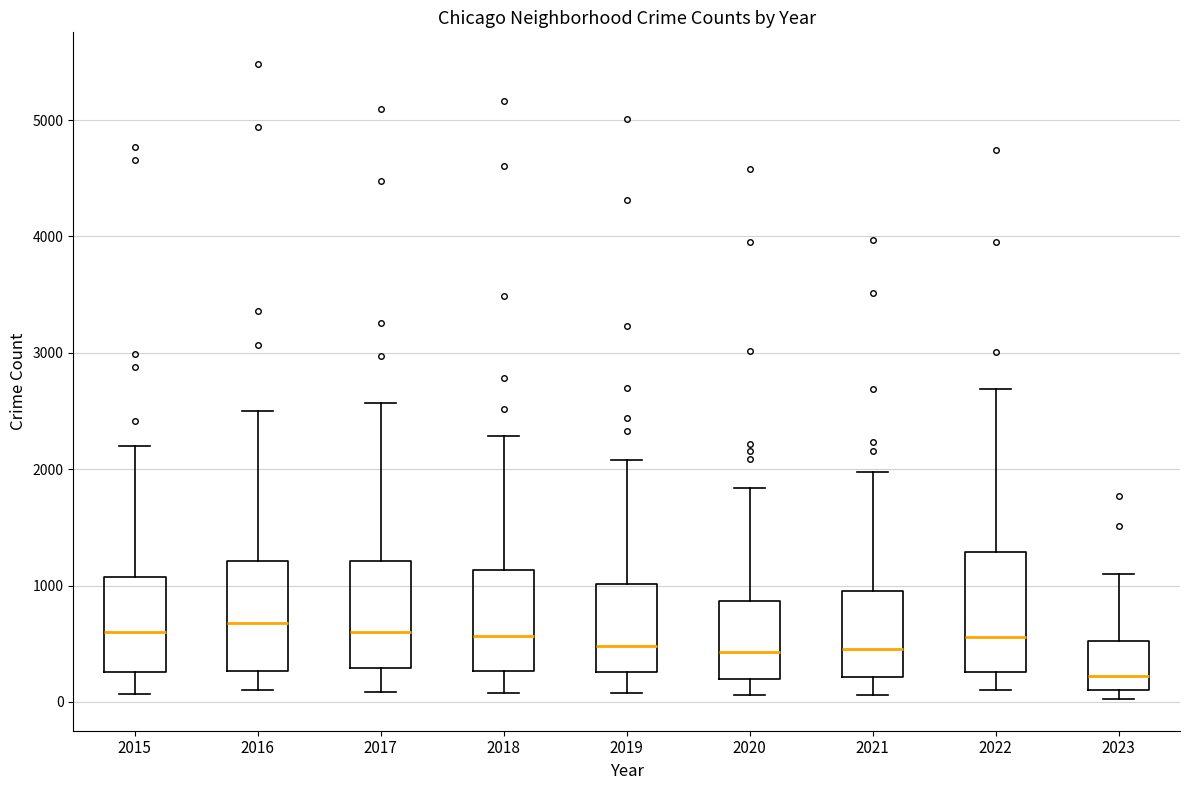

Reading left to right, read every box against the y-axis: the position of its median line, the range the box covers, and the ends of its whiskers. The values are not printed on the chart, so give them approximately, as read against the axis.

2015: median 600, box 300 to 1100, whiskers 100 to 2200
2016: median 700, box 300 to 1200, whiskers 100 to 2500
2017: median 600, box 300 to 1200, whiskers 100 to 2600
2018: median 600, box 300 to 1100, whiskers 100 to 2300
2019: median 500, box 300 to 1000, whiskers 100 to 2100
2020: median 400, box 200 to 900, whiskers 100 to 1800
2021: median 500, box 200 to 900, whiskers 100 to 2000
2022: median 600, box 300 to 1300, whiskers 100 to 2700
2023: median 200, box 100 to 500, whiskers 0 to 1100